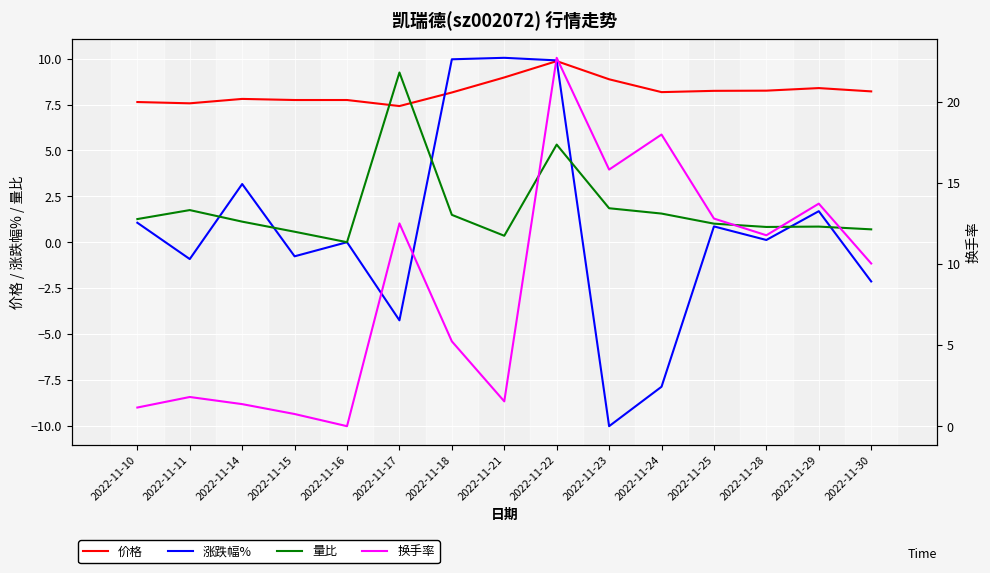

Reading left to right, list all the values displayed in this chart.

价格: 2022-11-10=7.6	2022-11-11=7.6	2022-11-14=7.8	2022-11-15=7.8	2022-11-16=7.8	2022-11-17=7.4	2022-11-18=8.2	2022-11-21=9.0	2022-11-22=9.9	2022-11-23=8.9	2022-11-24=8.2	2022-11-25=8.2	2022-11-28=8.3	2022-11-29=8.4	2022-11-30=8.2
涨跌幅%: 2022-11-10=1.1	2022-11-11=-0.9	2022-11-14=3.2	2022-11-15=-0.8	2022-11-16=0.0	2022-11-17=-4.3	2022-11-18=10.0	2022-11-21=10.1	2022-11-22=9.9	2022-11-23=-10.0	2022-11-24=-7.9	2022-11-25=0.9	2022-11-28=0.1	2022-11-29=1.7	2022-11-30=-2.1
量比: 2022-11-10=1.3	2022-11-11=1.8	2022-11-14=1.1	2022-11-15=0.6	2022-11-16=0.0	2022-11-17=9.2	2022-11-18=1.5	2022-11-21=0.3	2022-11-22=5.3	2022-11-23=1.9	2022-11-24=1.6	2022-11-25=1.0	2022-11-28=0.8	2022-11-29=0.8	2022-11-30=0.7
换手率: 2022-11-10=1.1	2022-11-11=1.8	2022-11-14=1.4	2022-11-15=0.8	2022-11-16=0.0	2022-11-17=12.5	2022-11-18=5.2	2022-11-21=1.5	2022-11-22=22.7	2022-11-23=15.8	2022-11-24=18.0	2022-11-25=12.8	2022-11-28=11.8	2022-11-29=13.7	2022-11-30=10.0